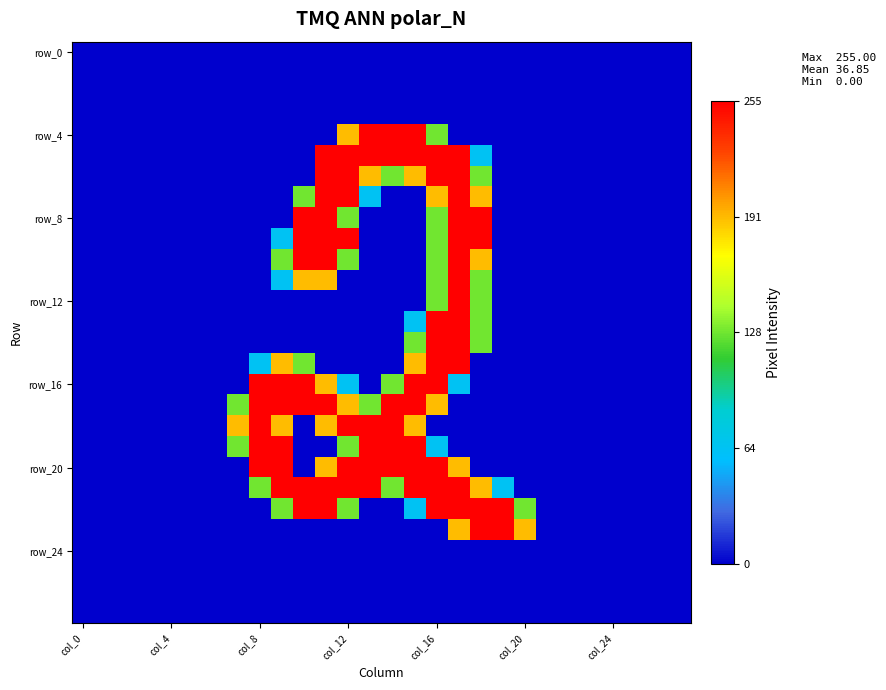

Which series has the largest range (max minus min)?

row_4